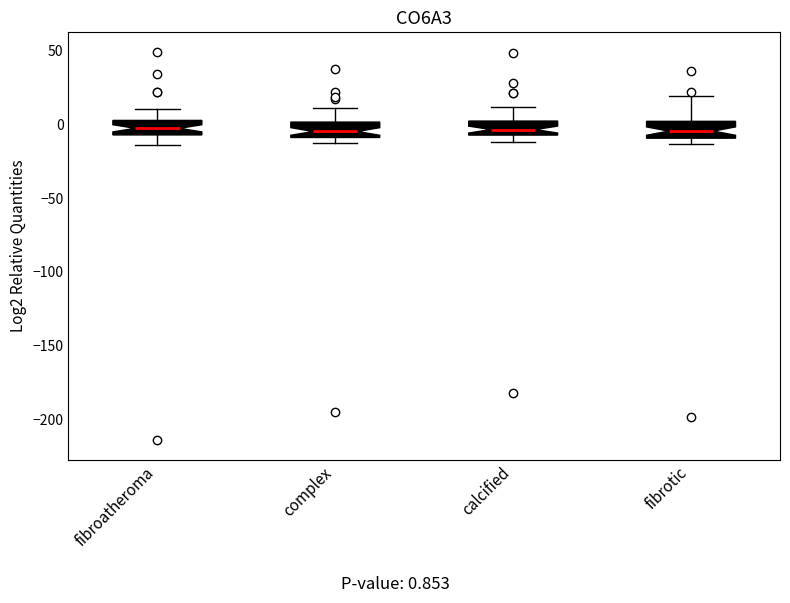

Reading left to right, transcribe this box plot: for each box, give where its median line is, the range the box spans, and where its two whiskers end, as read against the y-axis. The values are not printed on the chart, so give them approximately, as read against the axis.

fibroatheroma: median -5 (inside the box), box -5 to 5, whiskers -15 to 10
complex: median -5, box -10 to 0, whiskers -15 to 10
calcified: median -5 (inside the box), box -5 to 0, whiskers -10 to 10
fibrotic: median -5, box -10 to 0, whiskers -15 to 20